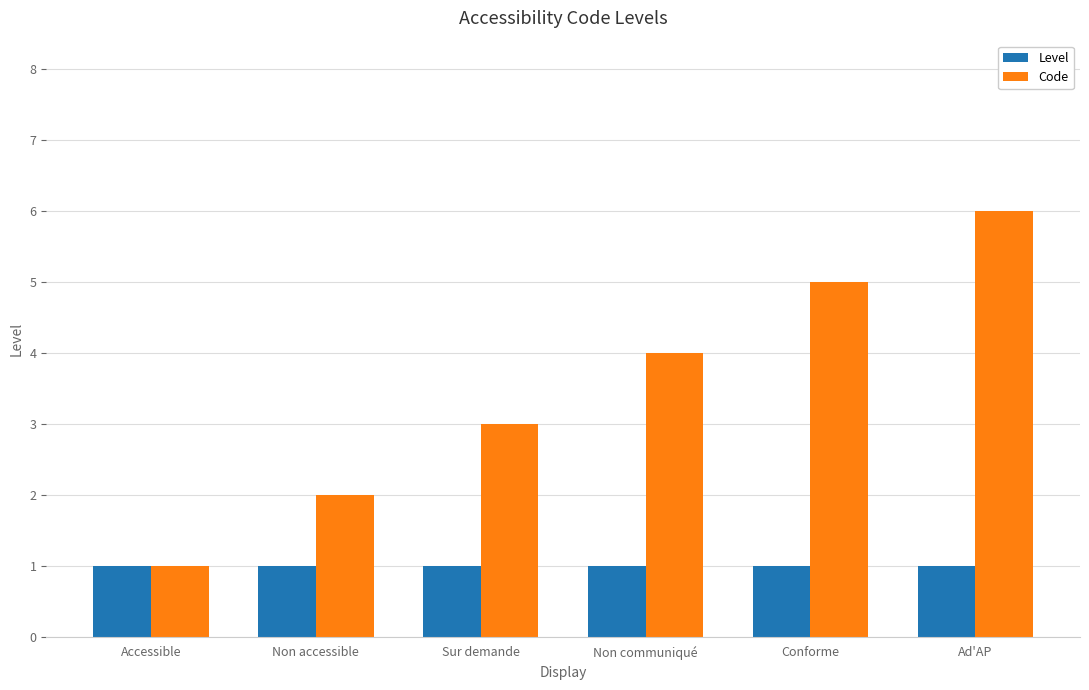

What is the value of the Level bar at the 6th from the left?

1